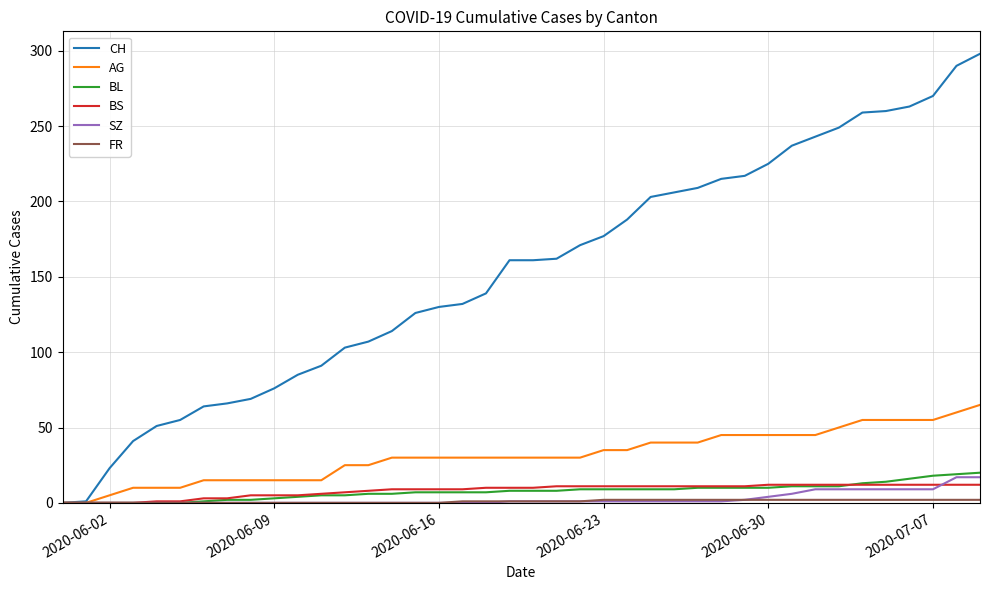

Which series has the widest spread of values?

CH